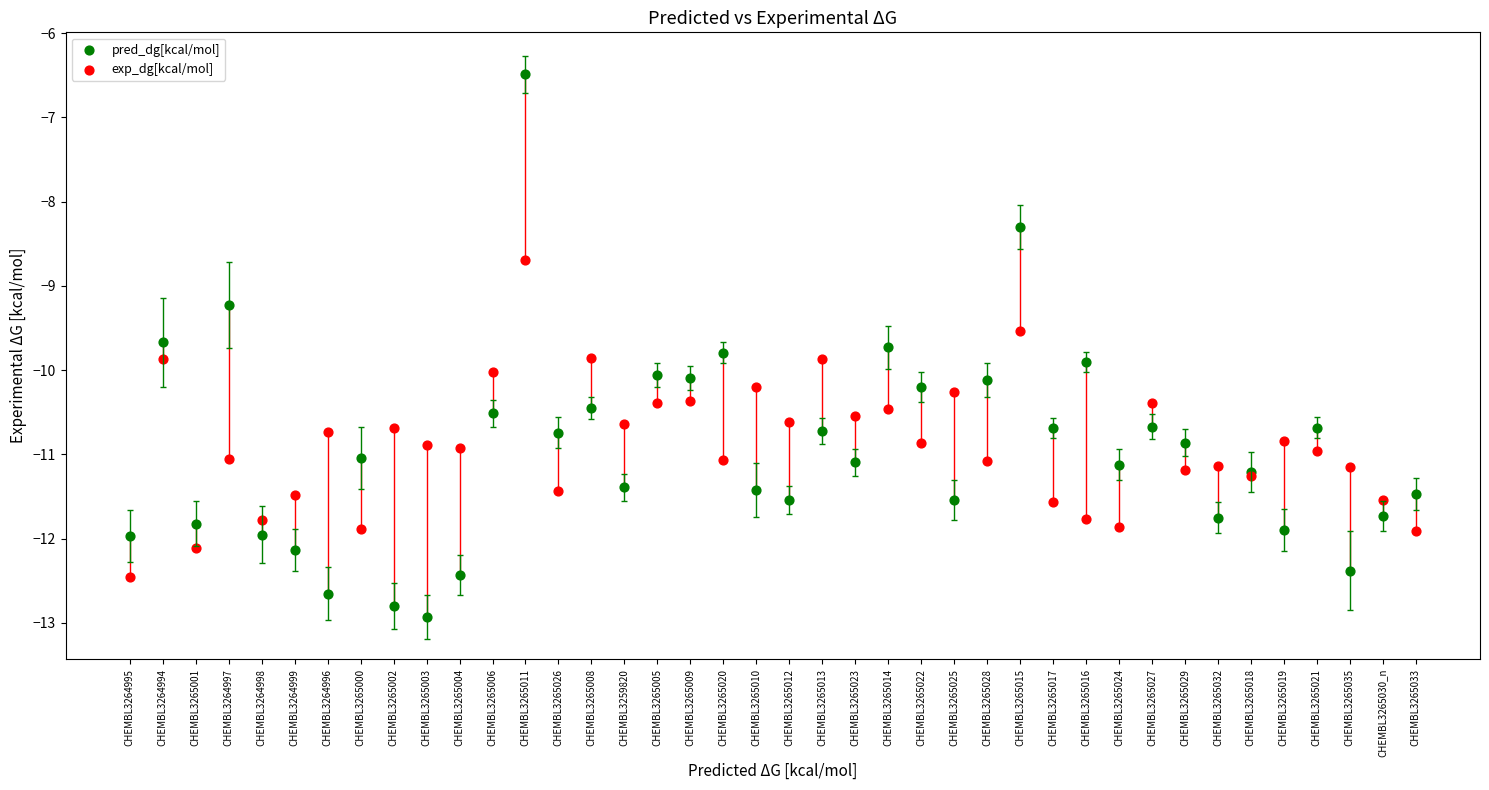

Across all series, what Y value is closest to -9?

-9.2